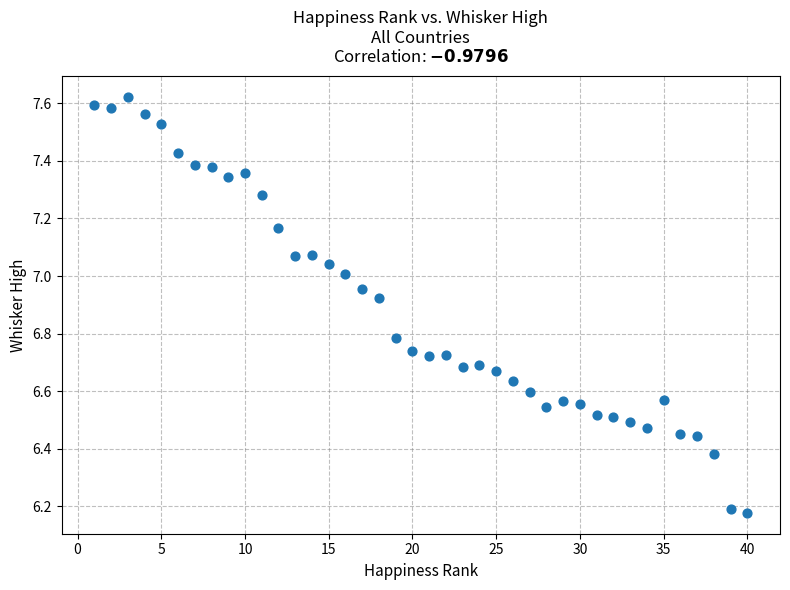

What is the range of Y values (max minus min)?

1.4